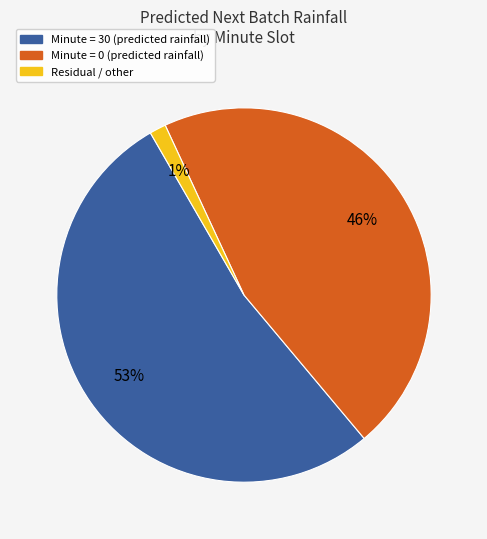

To the nearest percent, what is the average slice percentage?

33%